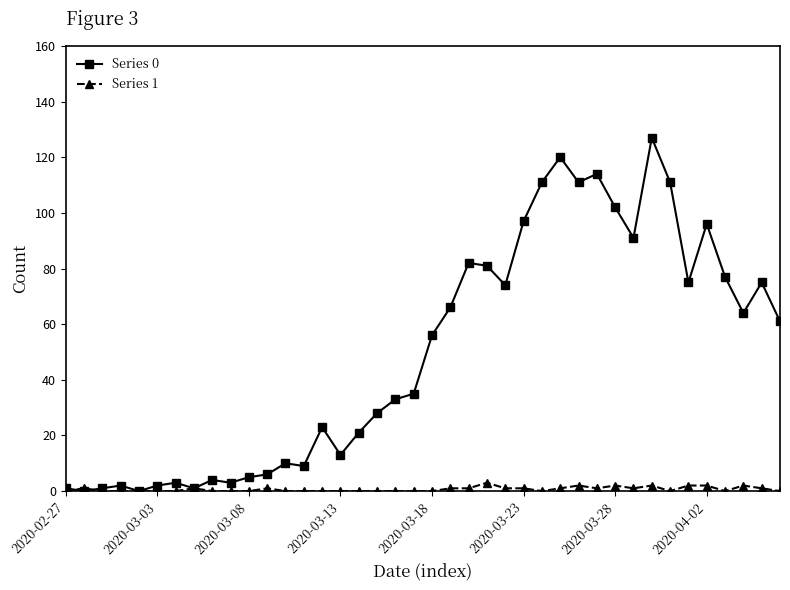

List the series in order of their overall mean, highest first.

Series 0, Series 1